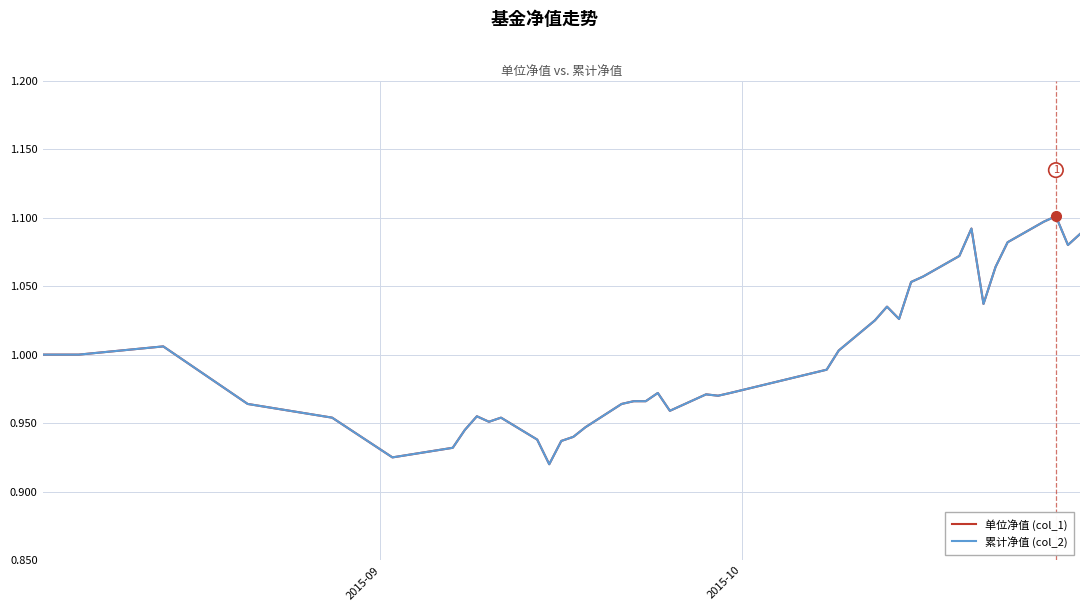

Does the chart display data point markers on the line(s)?

No